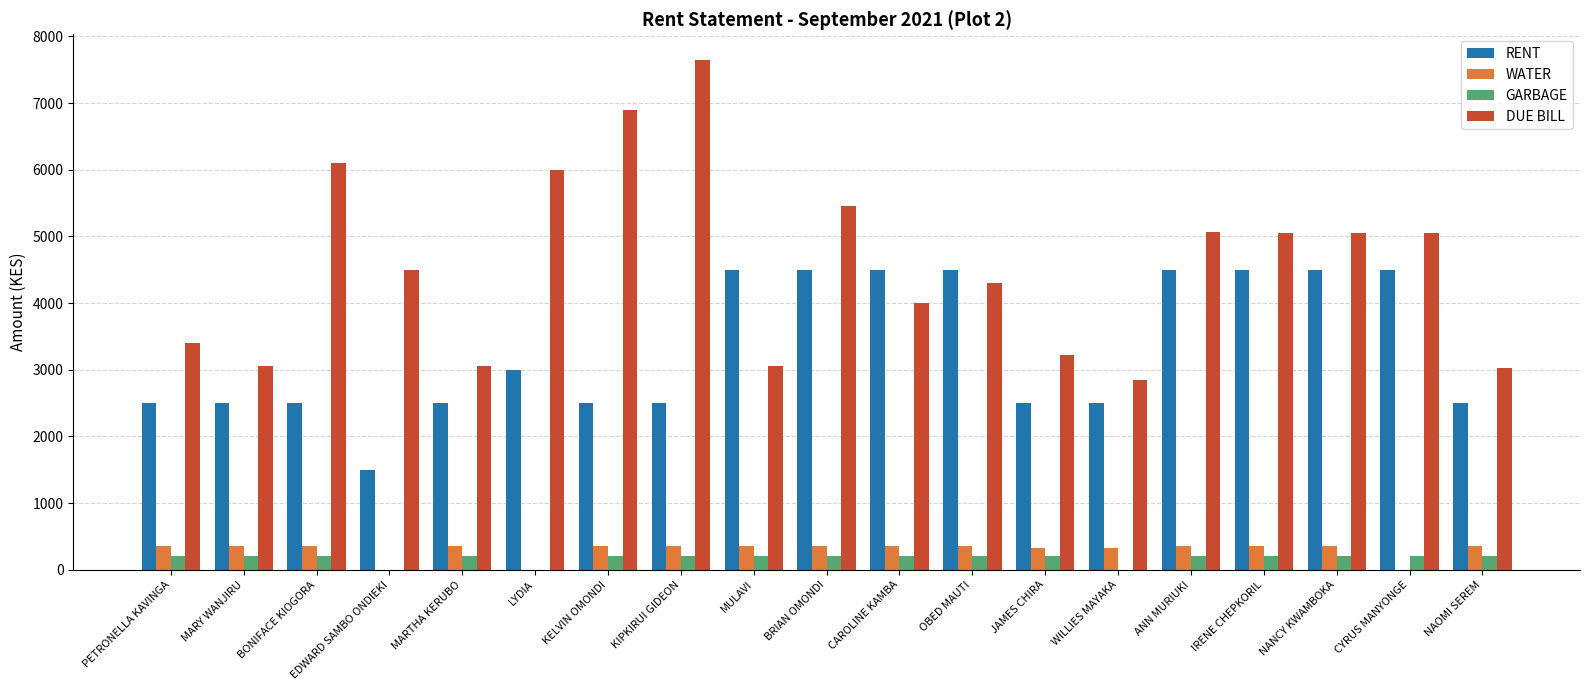

How many groups of bars are there?

19